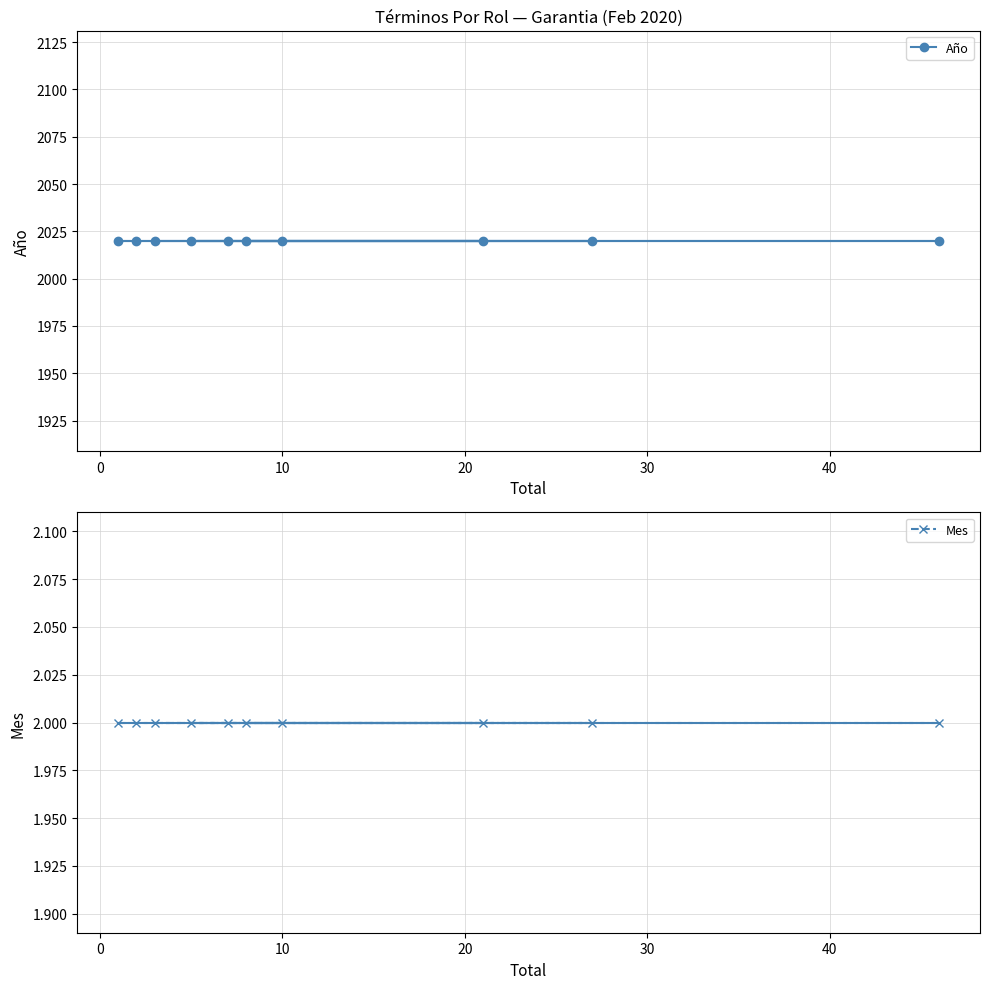

What is the maximum value for Mes?

2